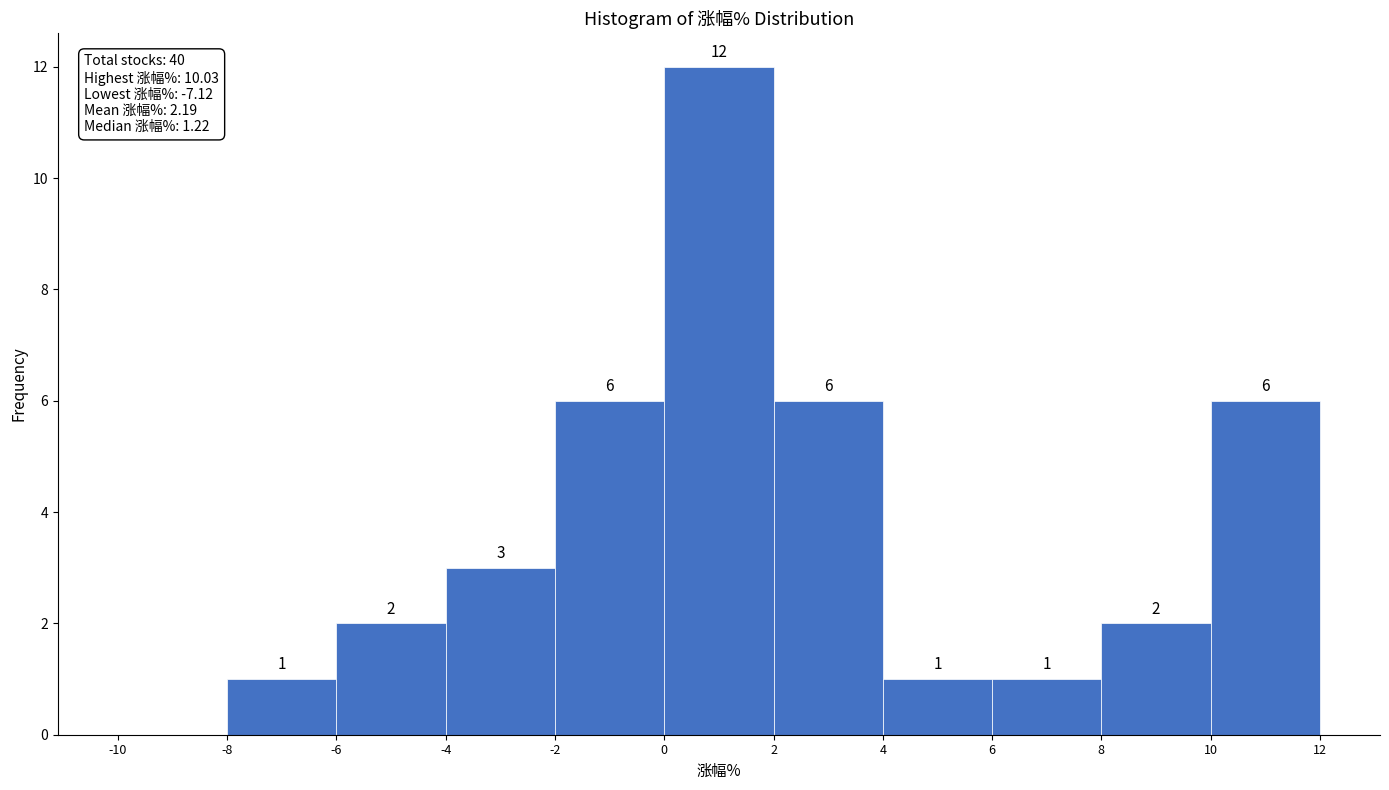

Which range on the x-axis has the tallest bar?

0 to 2